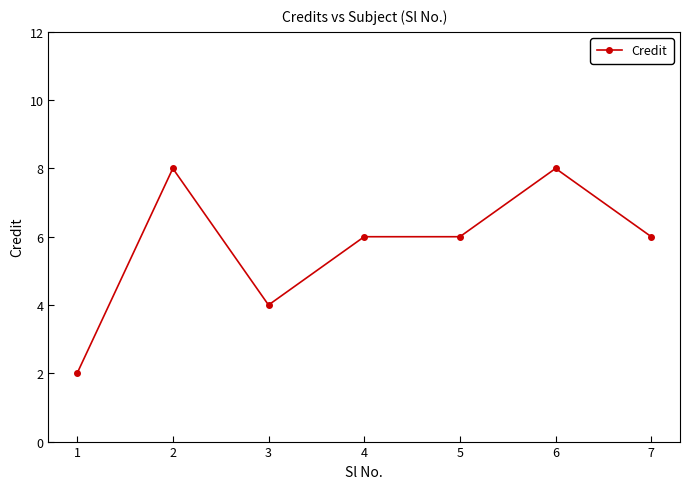

What is the maximum value shown in the chart?

8